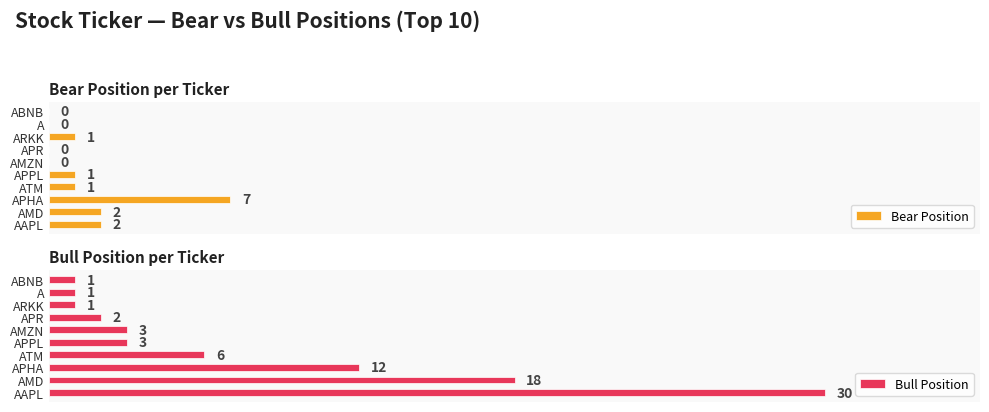

What is the approximate value of Bull Position at 3, to the nearest 5?

5